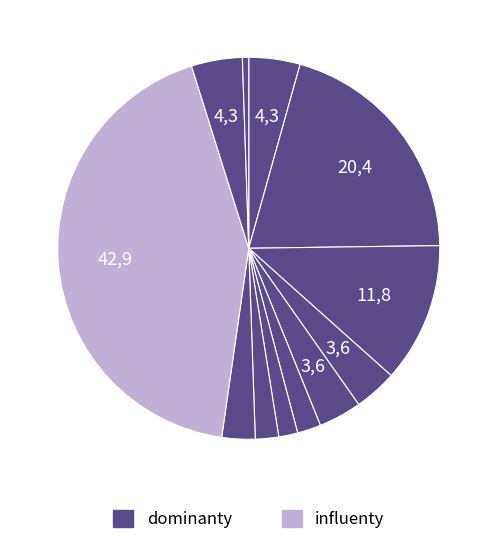

Count the number of slices in the pie.

12